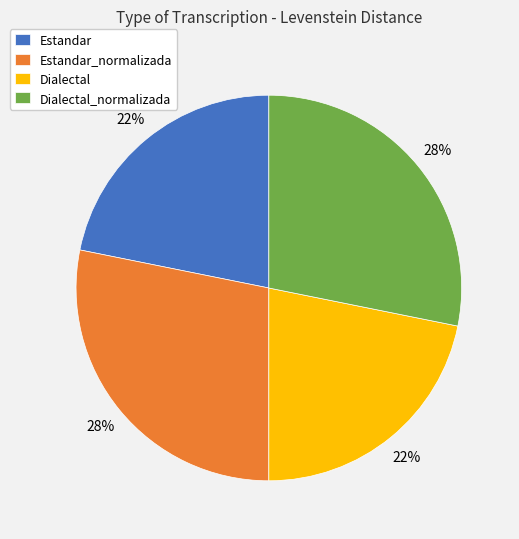

True or false: Dialectal_normalizada accounts for 34% of the total.

False